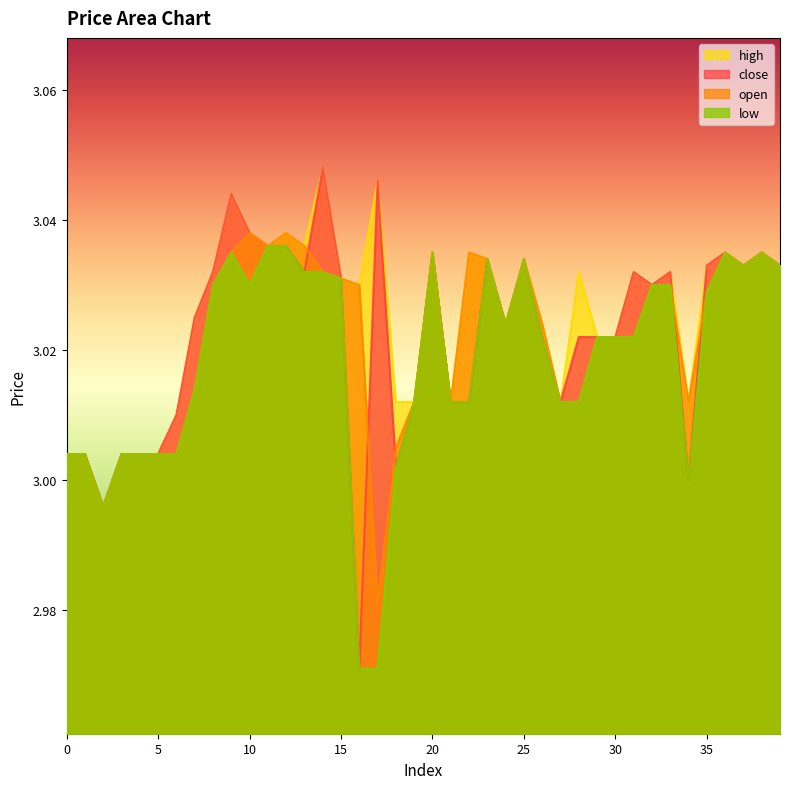

The value of high at 38 is 3.0. True or false?

True